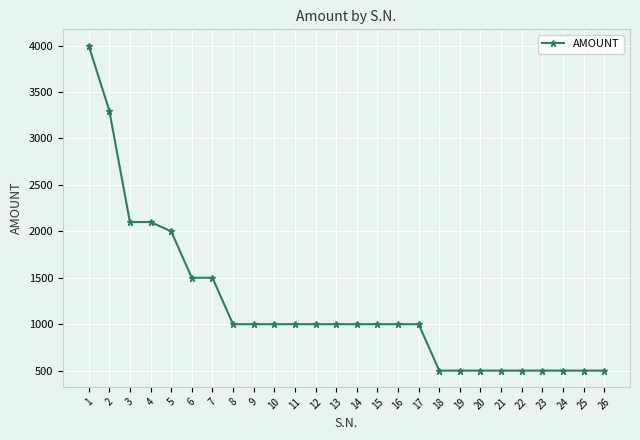

What is the smallest value displayed?

500